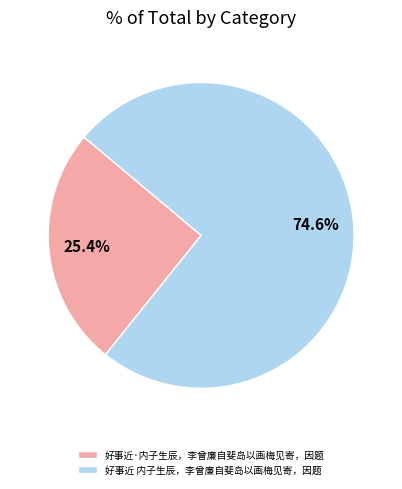

How much of the chart is everything except 好事近·内子生辰，李曾廉自斐岛以画梅见寄，因题?

74.6%